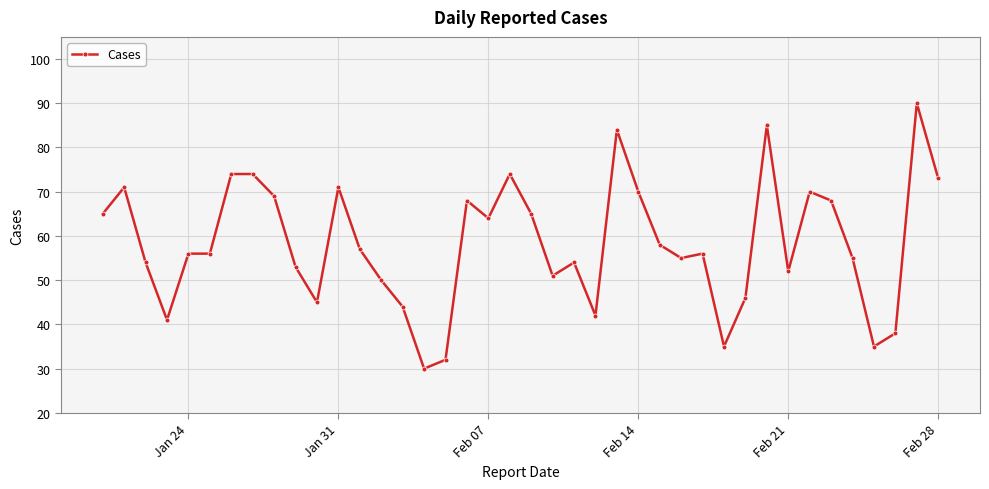

What is the greatest value displayed?

90